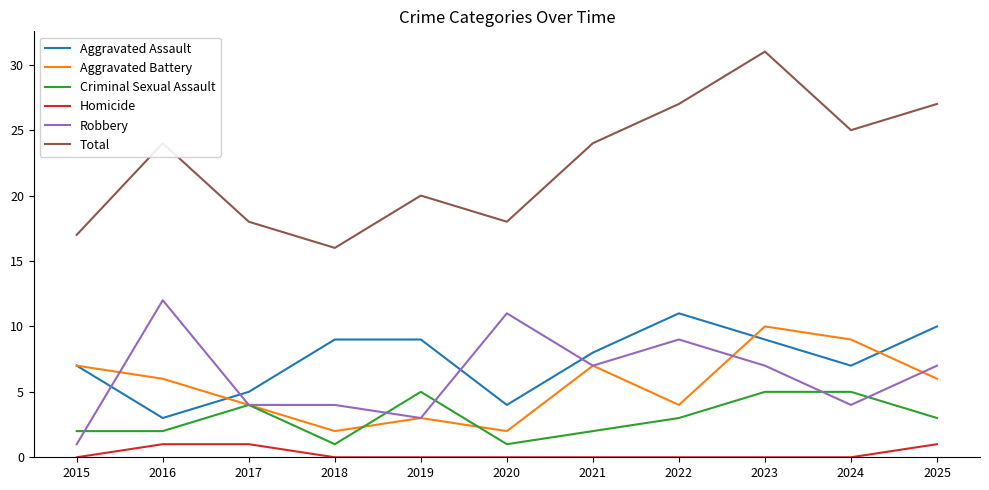

Count the number of data series in this chart.

6